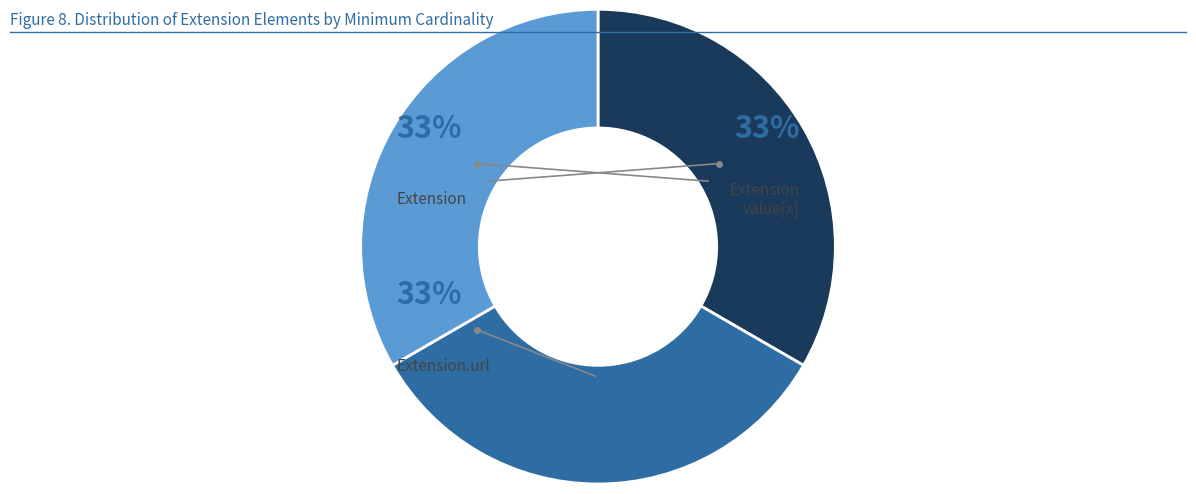

Is there a majority slice in this chart?

No